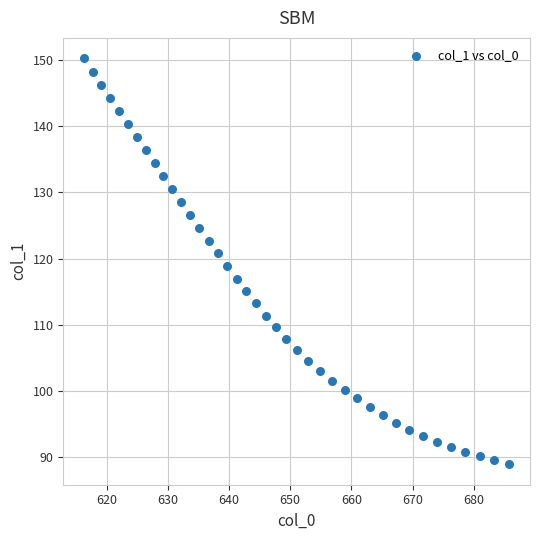

What is the range of Y values (max minus min)?

61.3